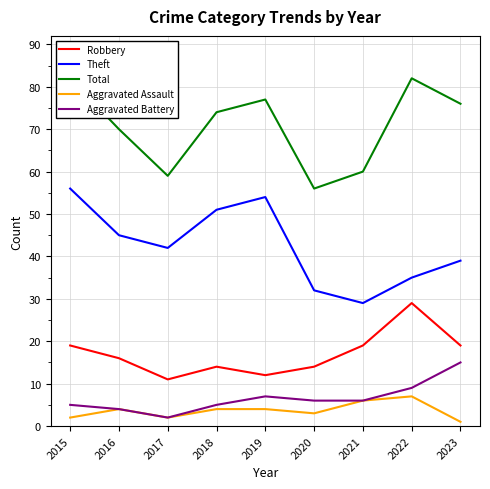

What is the approximate value of Robbery at 2021, to the nearest 5?

20